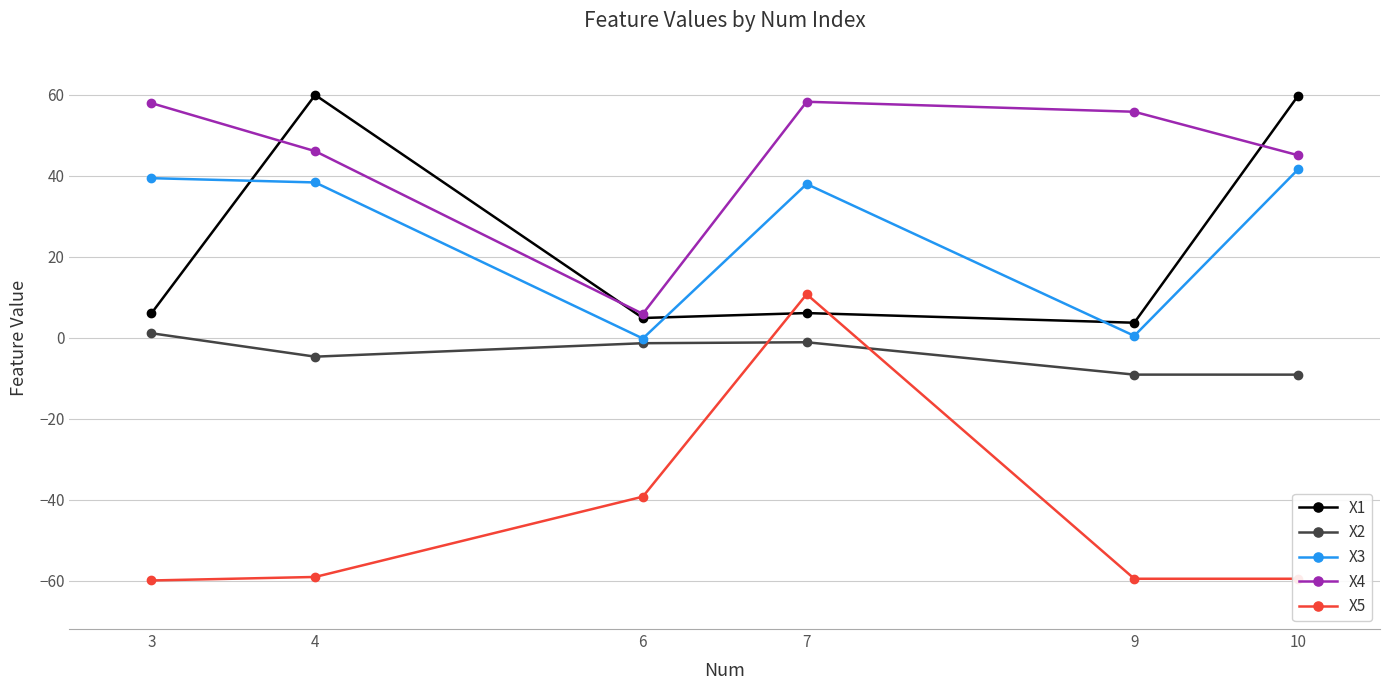

Is it true that X1 equals 6.0 at 3?

True